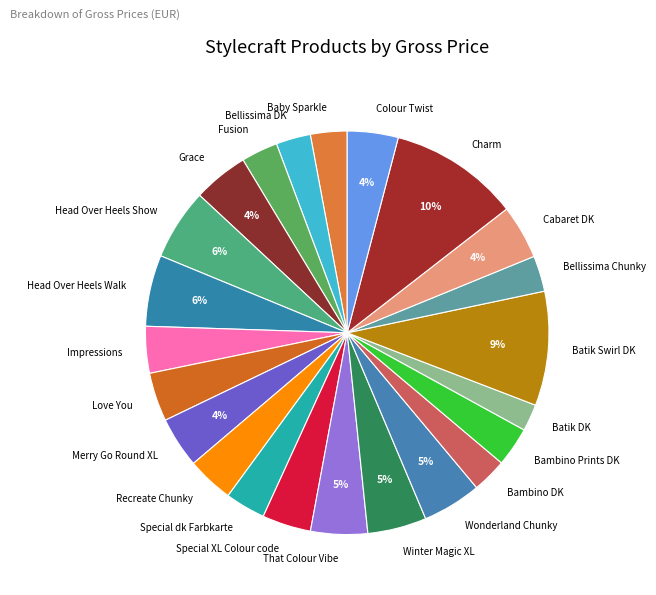

To the nearest percent, what is the average slice percentage?

4%